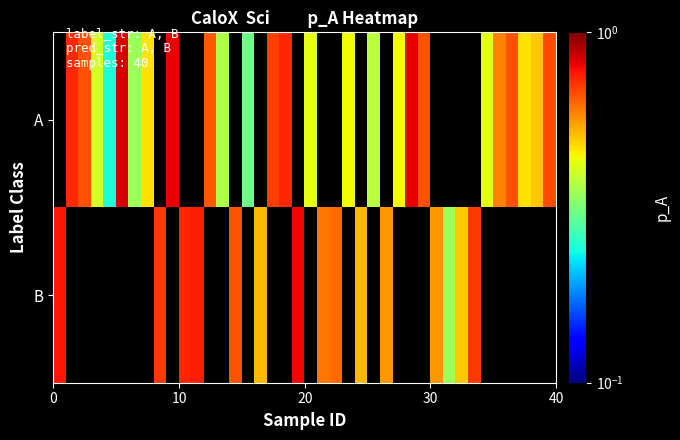

Rank the series by their average value, from highest to lowest.

A, B